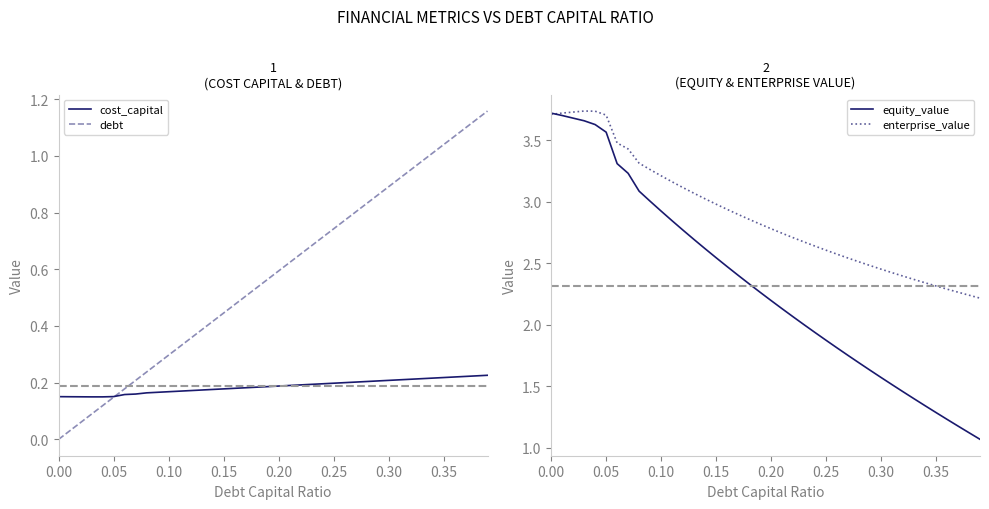

True or false: equity_value has a value of 1.3 at 0.35.

True